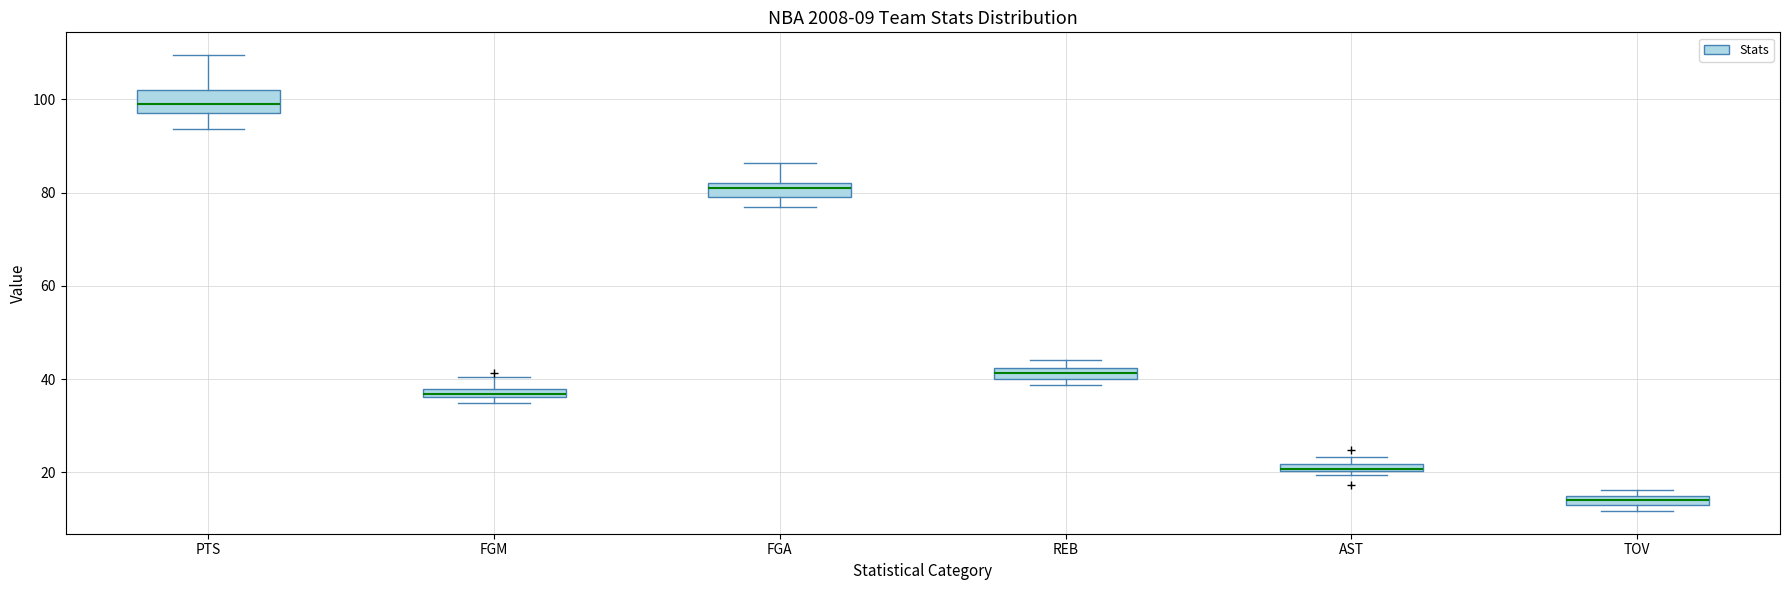

Which box is the tallest, from its lower edge to its upper edge?

PTS